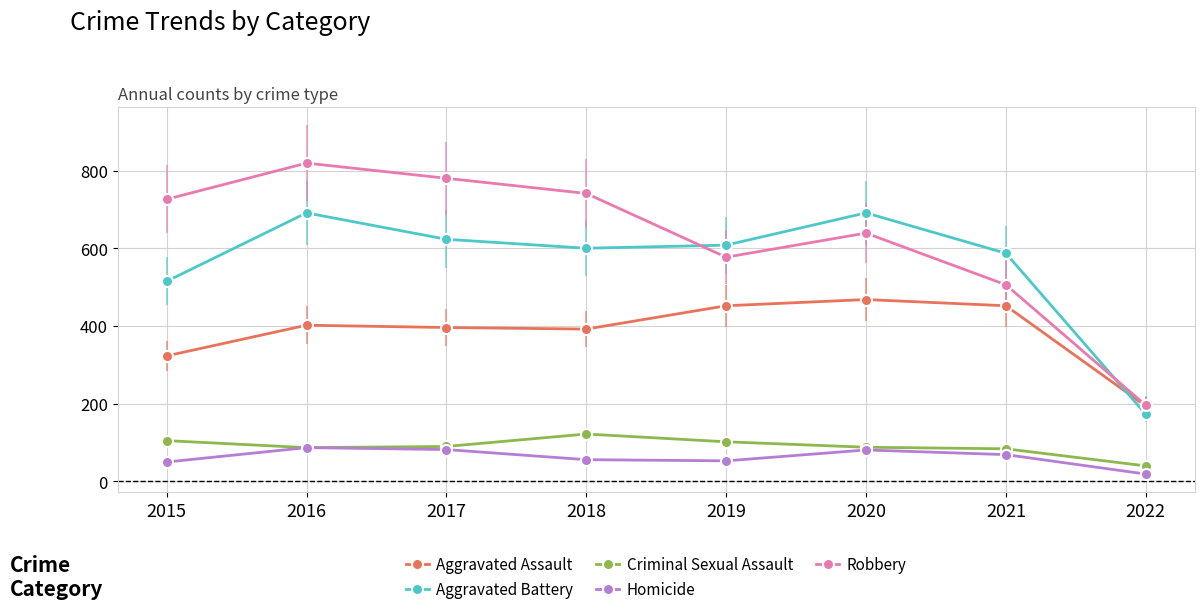

In Aggravated Assault, how many points are higher than both neighbors (excluding endpoints)?

2